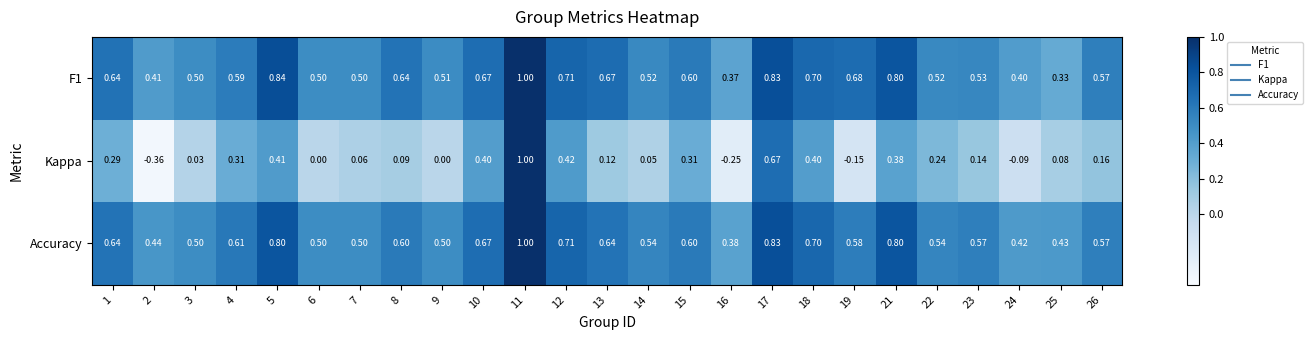

What is the maximum value shown in the chart?

1.0